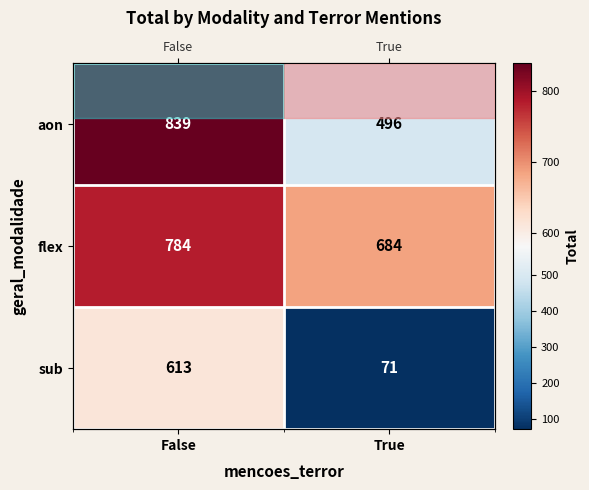

What is the total value across all series at False?

2236